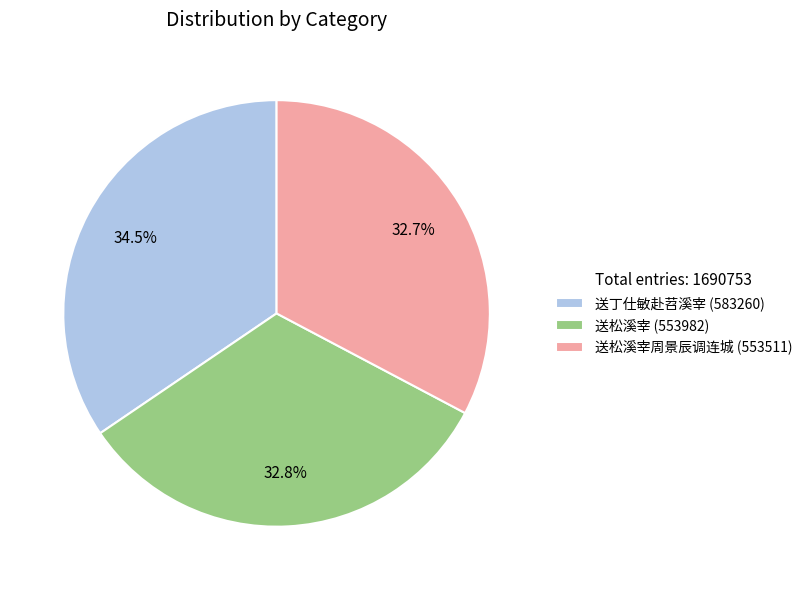

Combined, do 送松溪宰周景辰调连城 (553511) and 送丁仕敏赴苕溪宰 (583260) account for over 50%?

Yes